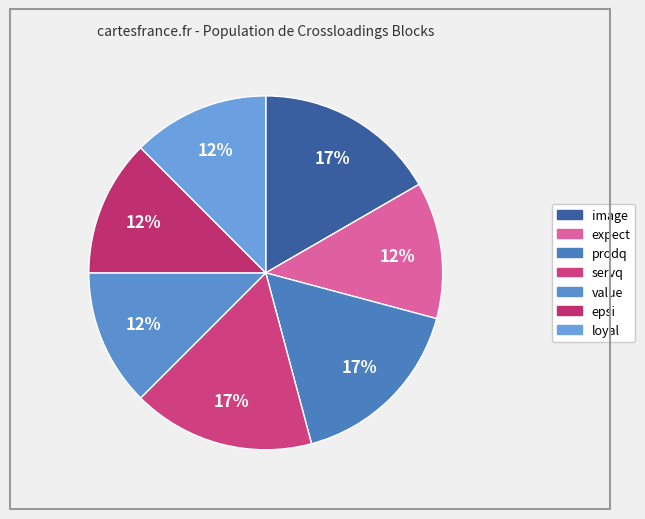

Which has a higher value, prodq or image?

prodq